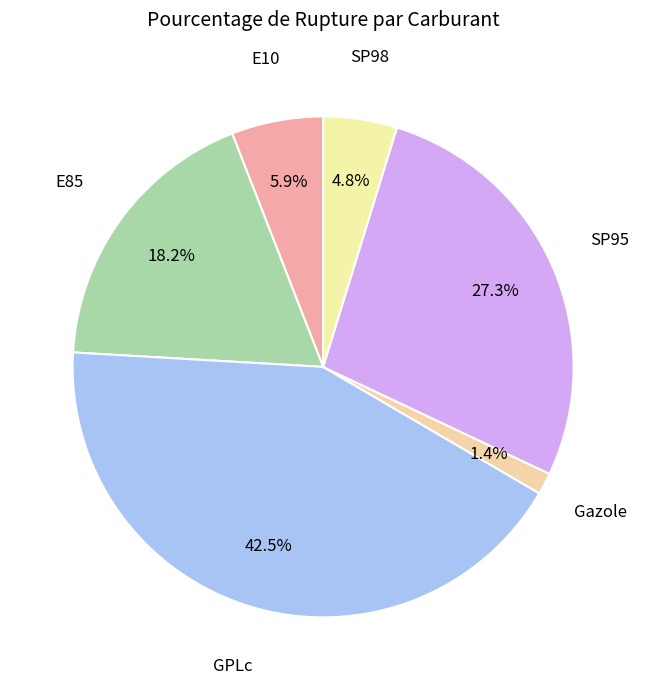

Is it true that Gazole is 1% of the pie?

True